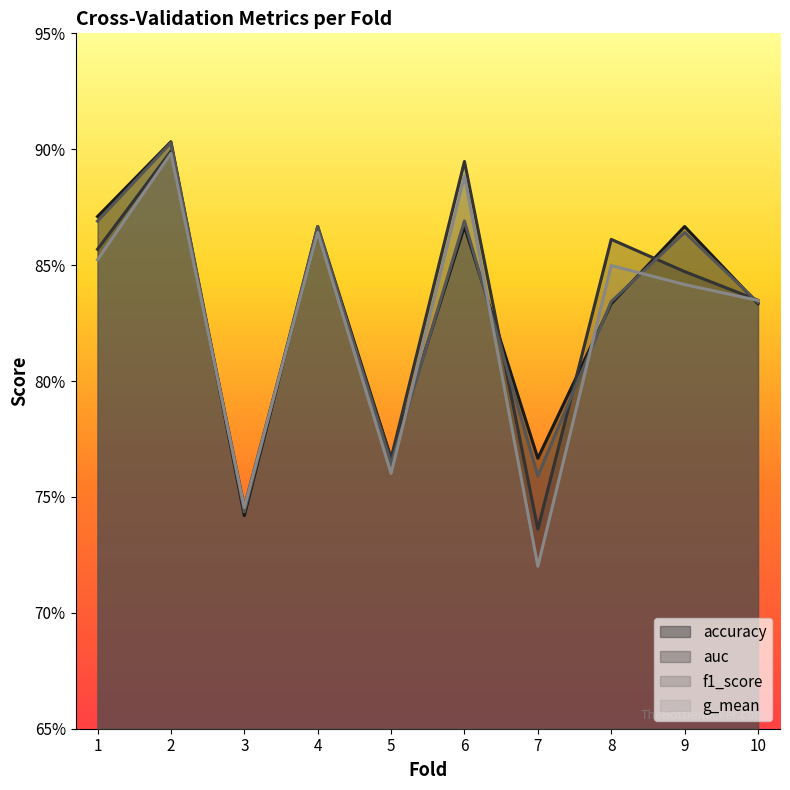

Which has a higher value, 4 or 8?

4